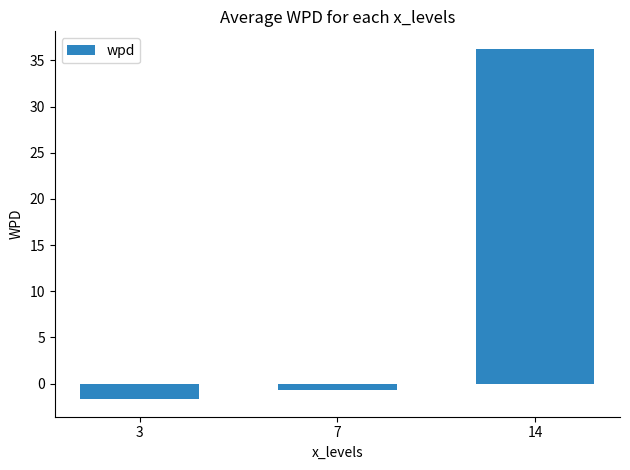

Is it true that the value at 7 is -0.7?

True